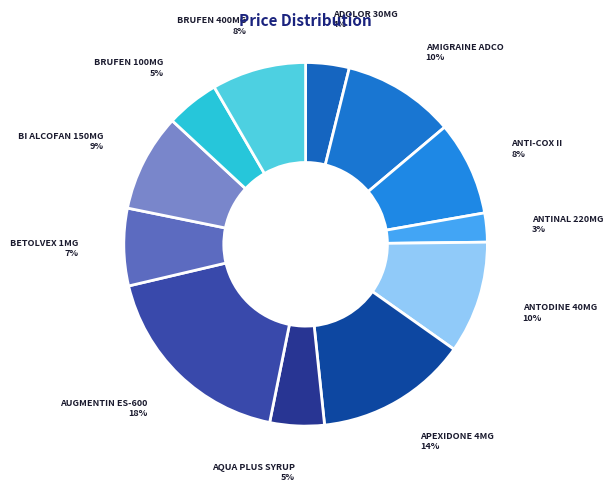

Count the number of slices in the pie.

12